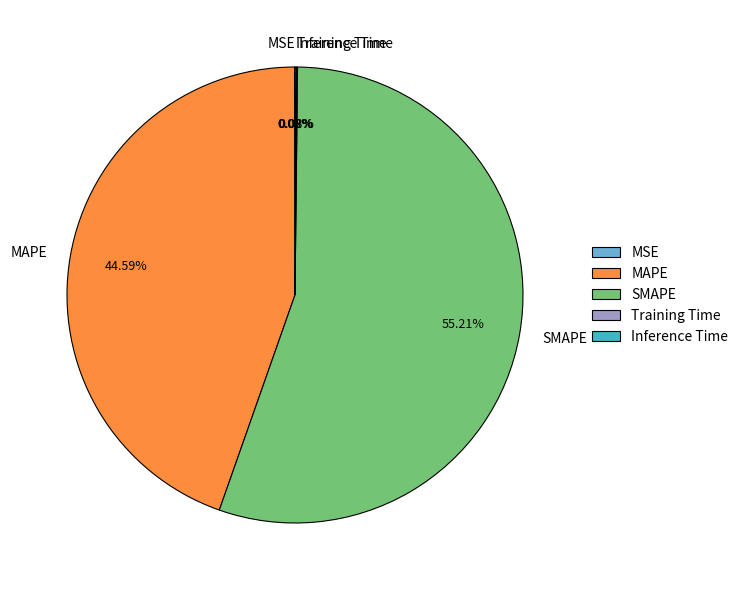

What is the largest slice in the pie chart?

SMAPE